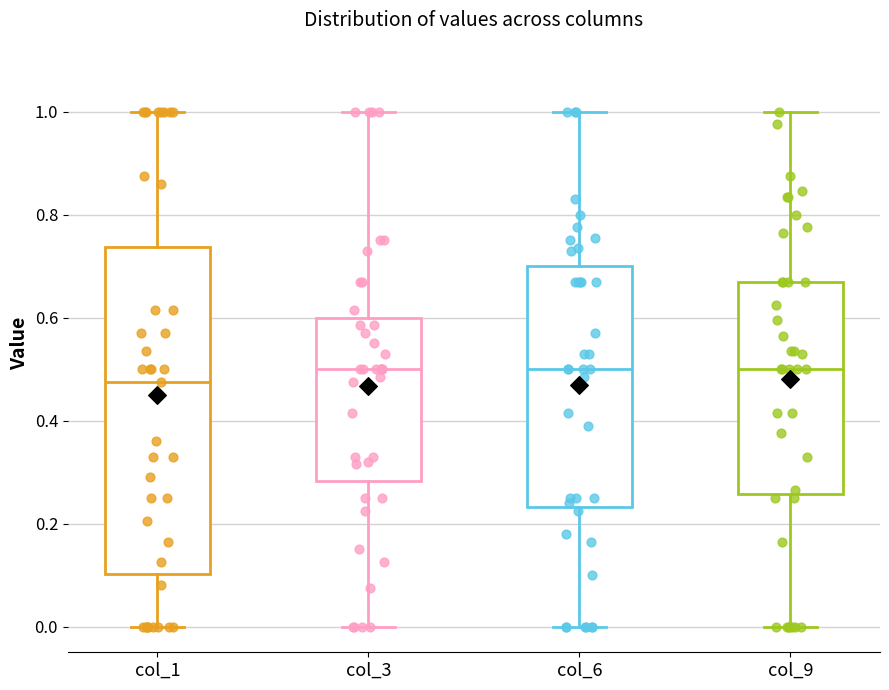

Reading left to right, read every box against the y-axis: the position of its median line, the range the box covers, and the ends of its whiskers. The values are not printed on the chart, so give them approximately, as read against the axis.

col_1: median 0.48, box 0.10 to 0.74, whiskers 0.00 to 1.00
col_3: median 0.50, box 0.28 to 0.60, whiskers 0.00 to 1.00
col_6: median 0.50, box 0.24 to 0.70, whiskers 0.00 to 1.00
col_9: median 0.50, box 0.26 to 0.68, whiskers 0.00 to 1.00